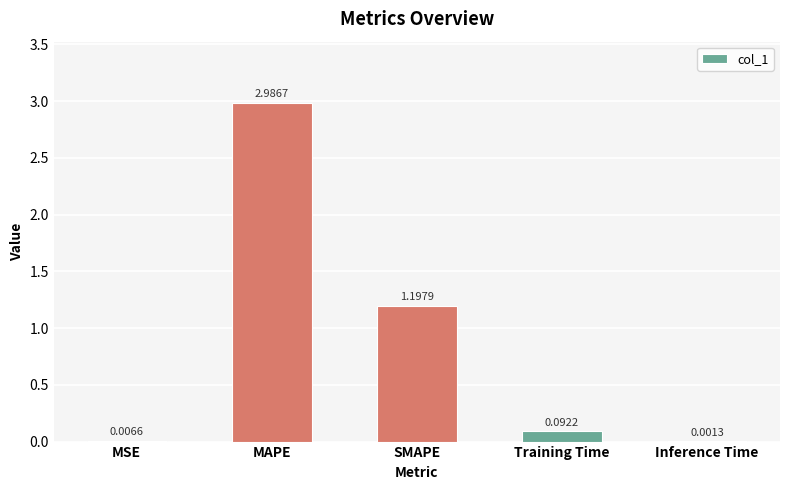

Between Inference Time and MSE, which is larger?

MSE